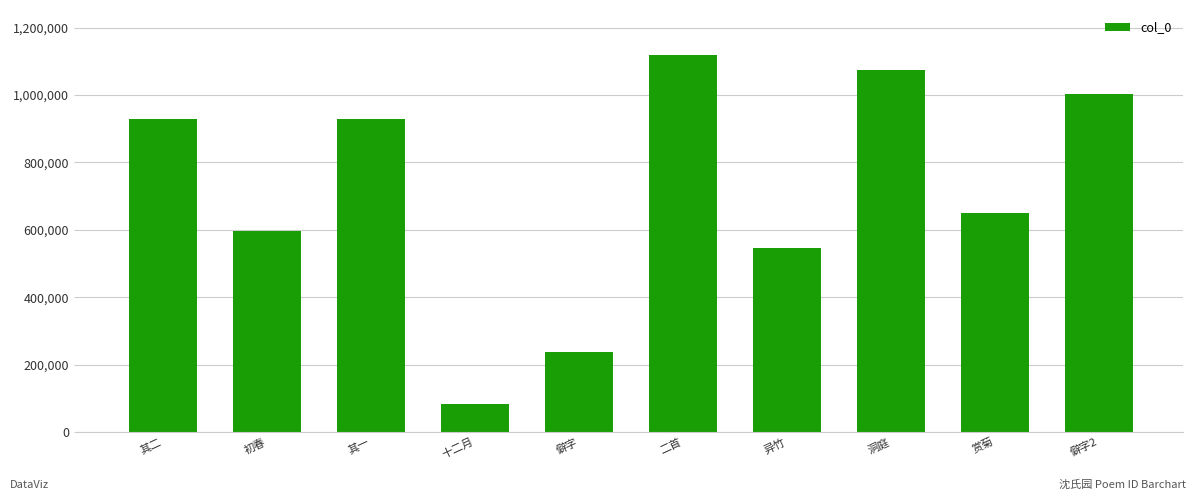

Approximately how many times larger is the value at 异竹 compared to 僻字?

2.3